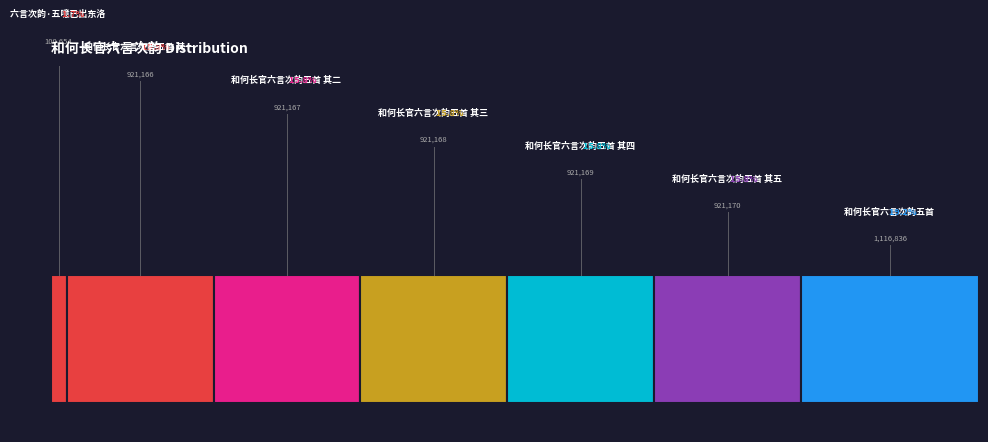

True or false: 和何长官六言次韵五首 其一 accounts for 16% of the total.

True